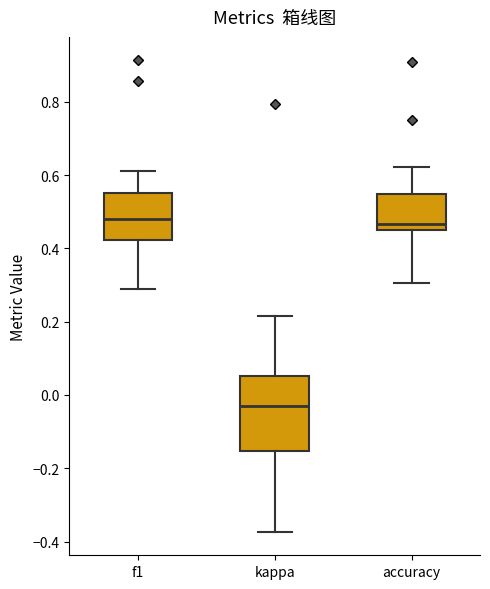

Reading left to right, read every box against the y-axis: the position of its median line, the range the box covers, and the ends of its whiskers. The values are not printed on the chart, so give them approximately, as read against the axis.

f1: median 0.48, box 0.42 to 0.56, whiskers 0.28 to 0.62
kappa: median -0.04, box -0.16 to 0.06, whiskers -0.38 to 0.22
accuracy: median 0.46 (just above the box's lower edge), box 0.46 to 0.54, whiskers 0.30 to 0.62